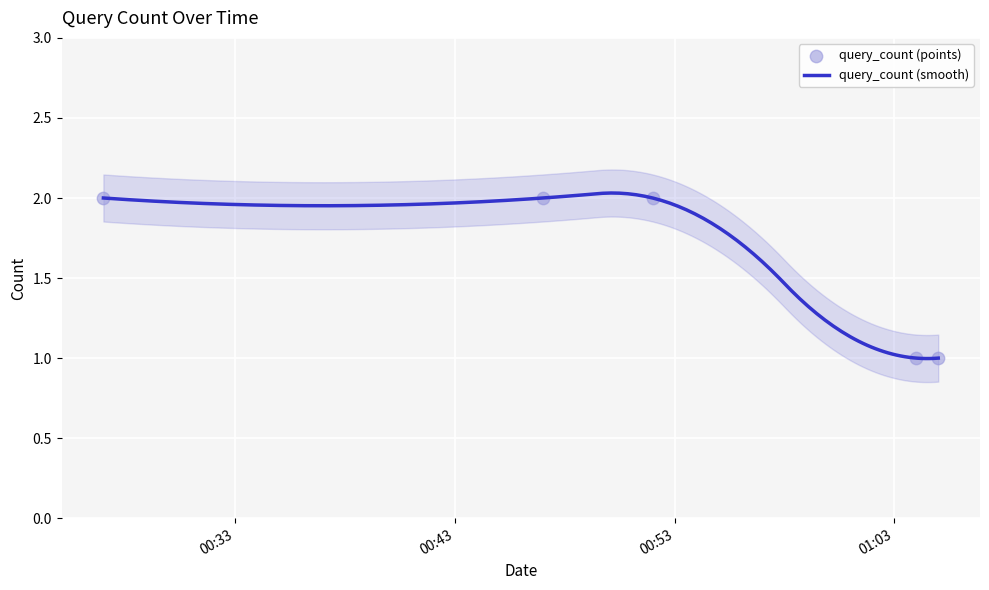

What is the ratio of the value at 2019-02-12 00:47:00 to the value at 2019-02-12 01:05:00?

2.0